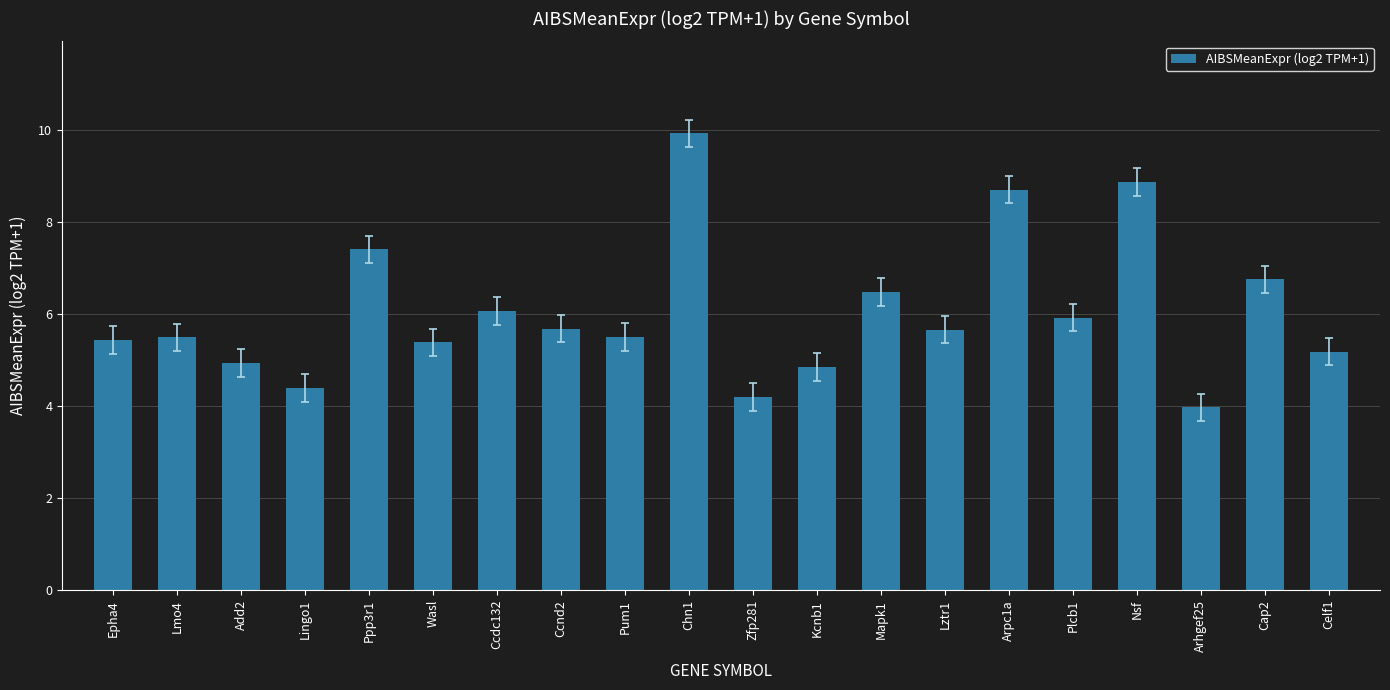

The value at Plcb1 is 5.9. True or false?

True